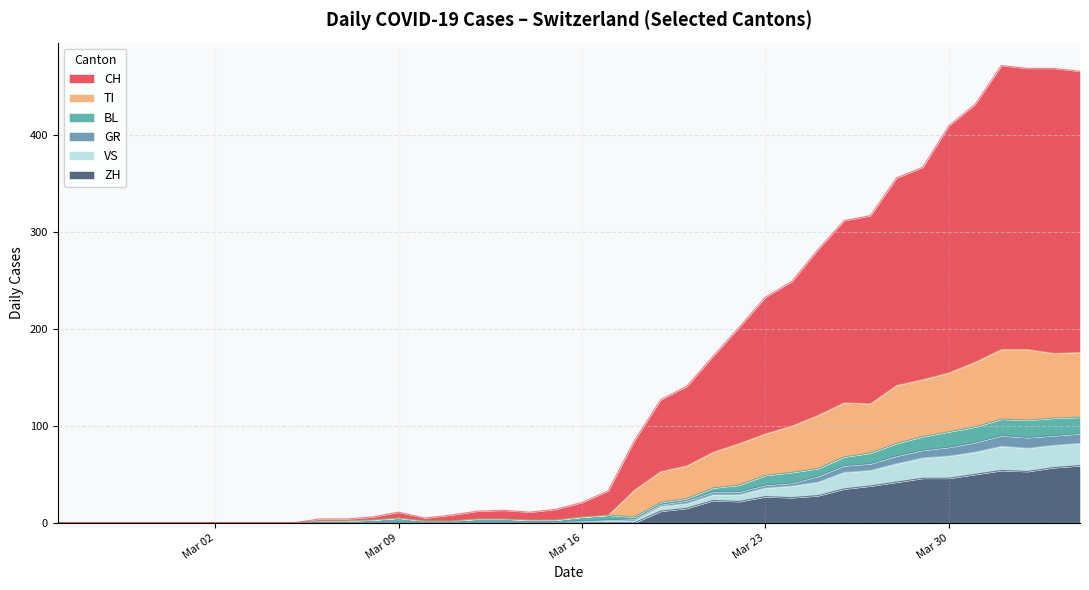

How many data points in GR are less than 1?

6